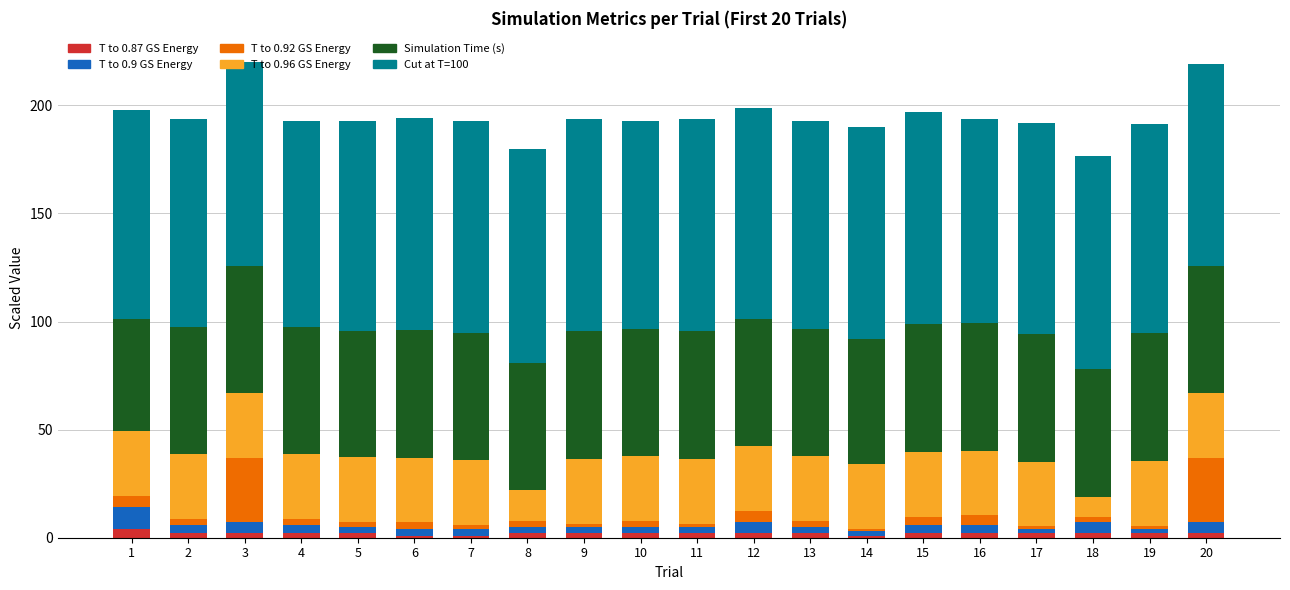

Does the chart contain stacked bars?

Yes